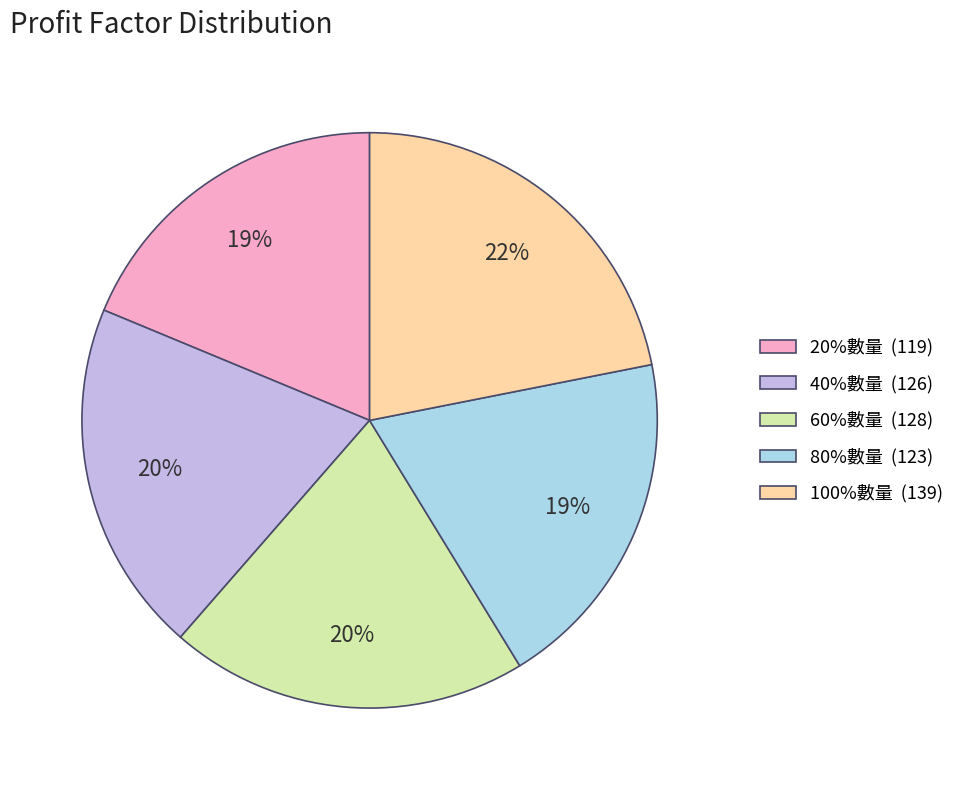

How many slices are in this pie chart?

5